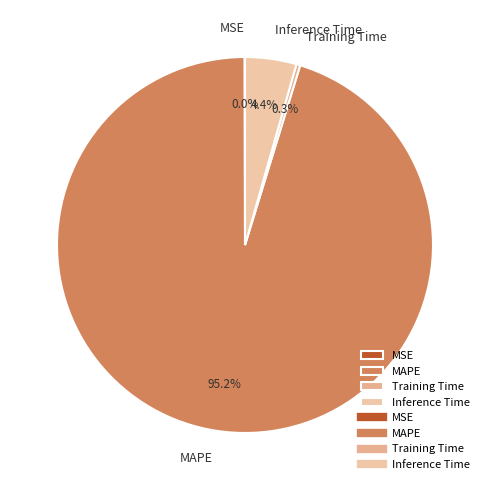

Is there any slice that represents more than half of the pie?

Yes